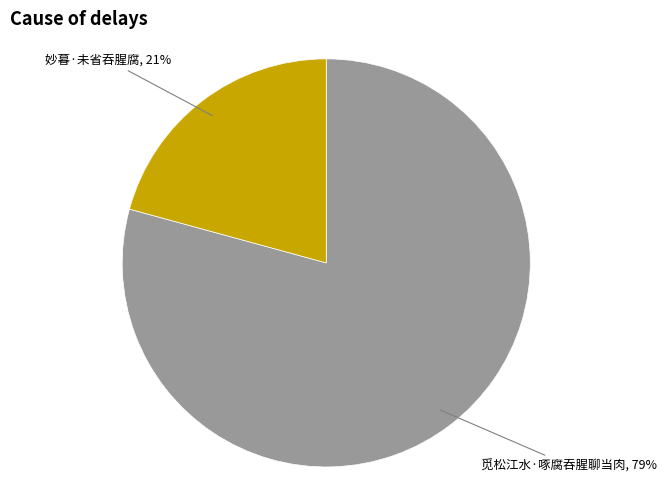

How many segments does this pie chart have?

2